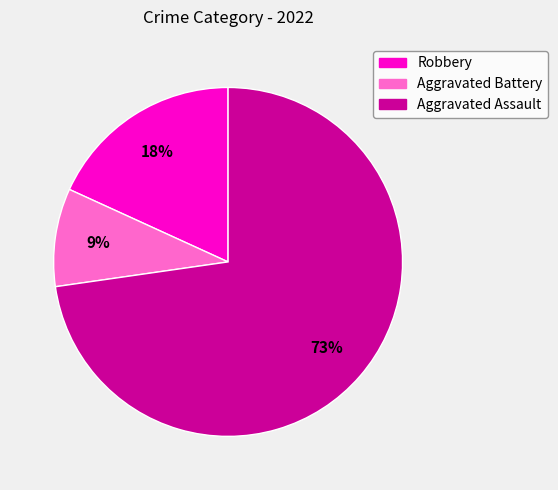

To the nearest percent, what is the difference between the largest and smallest slice percentages?

64%